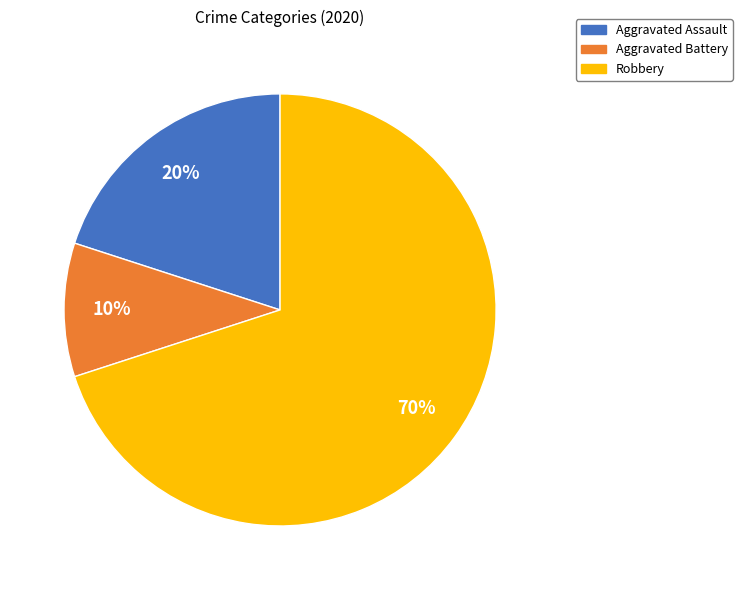

Is the sum of Aggravated Battery and Robbery greater than half?

Yes